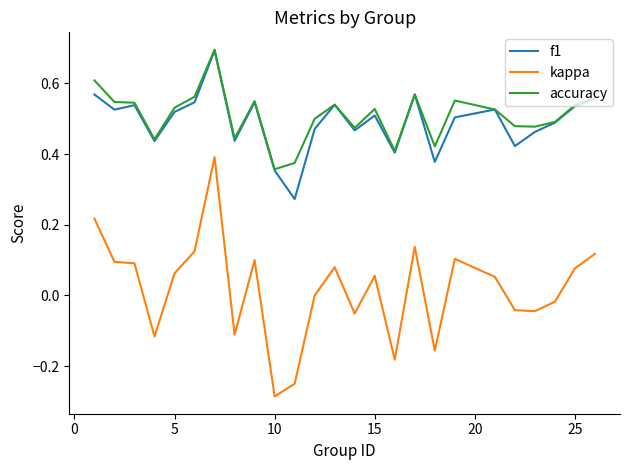

Which series has the widest spread of values?

kappa